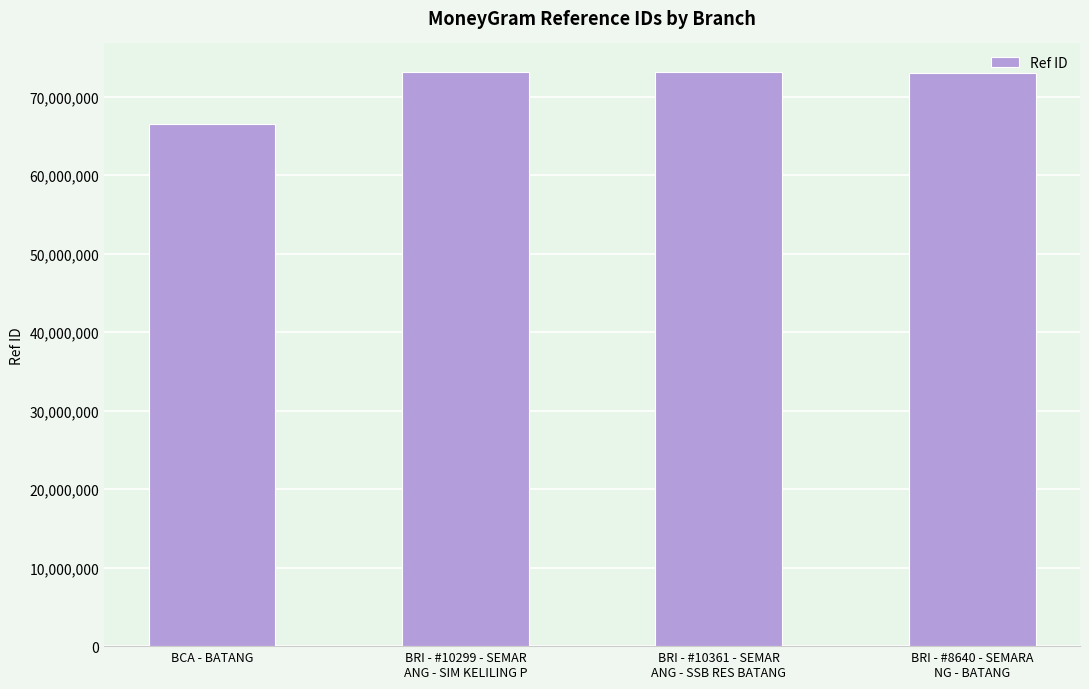

How many bars are there in total?

4